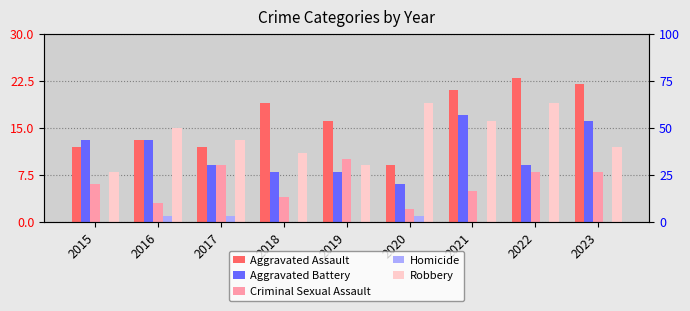

List the series in order of their peak value, lowest first.

Homicide, Criminal Sexual Assault, Aggravated Battery, Robbery, Aggravated Assault